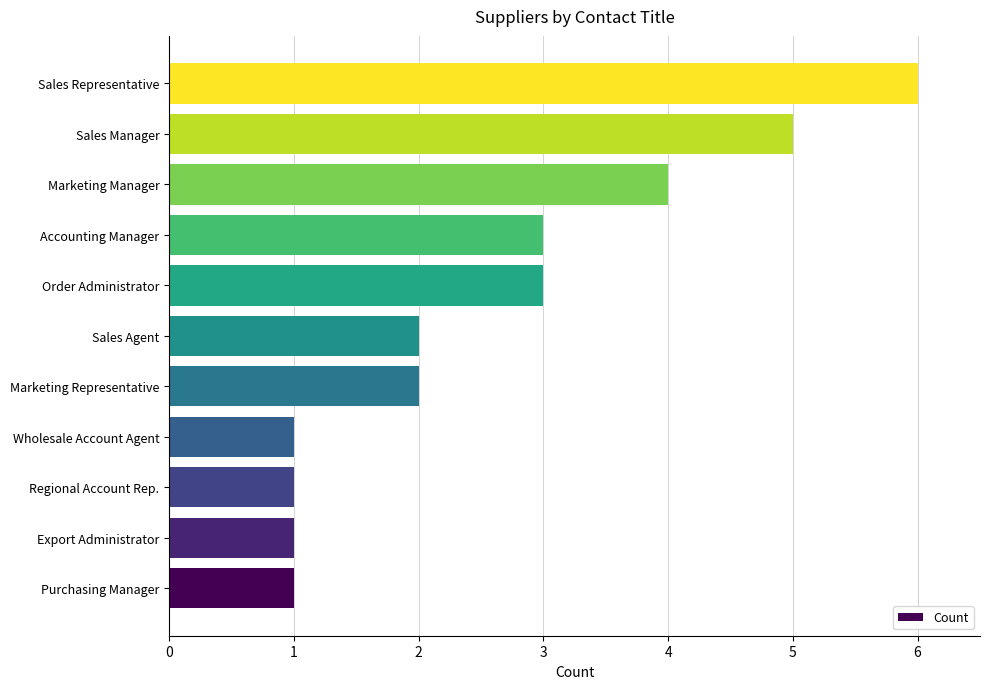

What is the approximate value at Sales Manager?

5